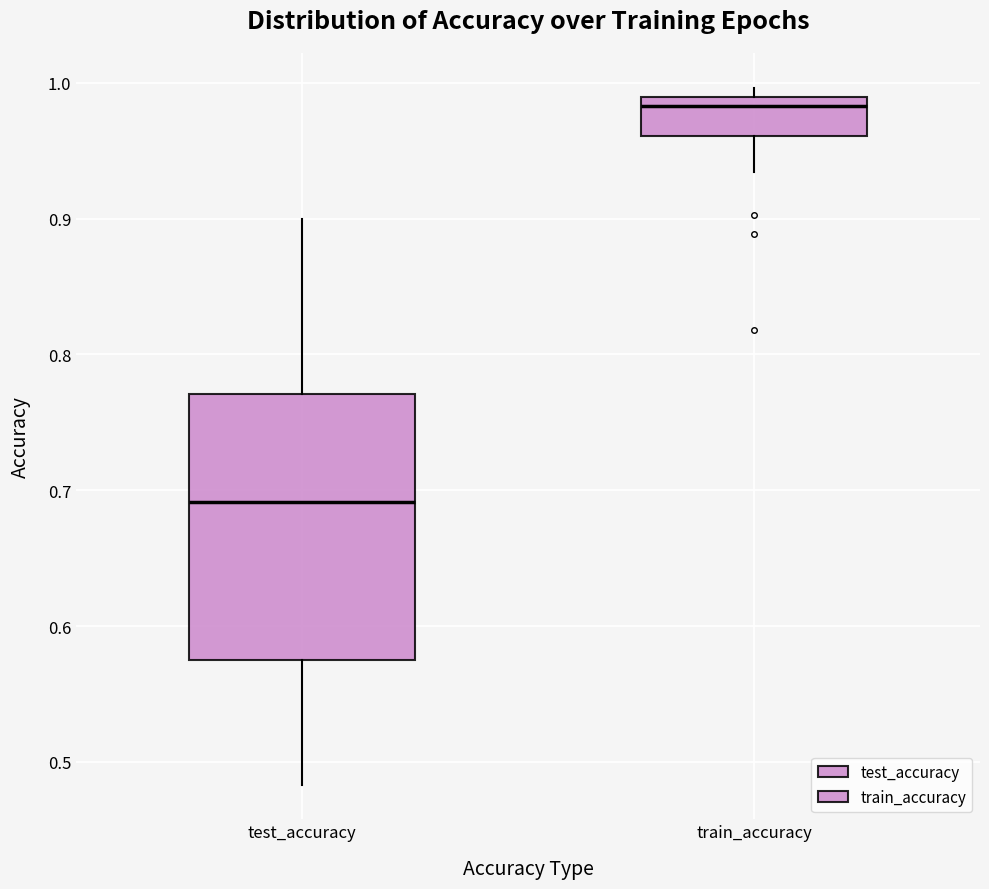

Where does the lower whisker of the box for train_accuracy end on the y-axis? The values are not printed on the chart, so give them approximately, as read against the axis.

0.93